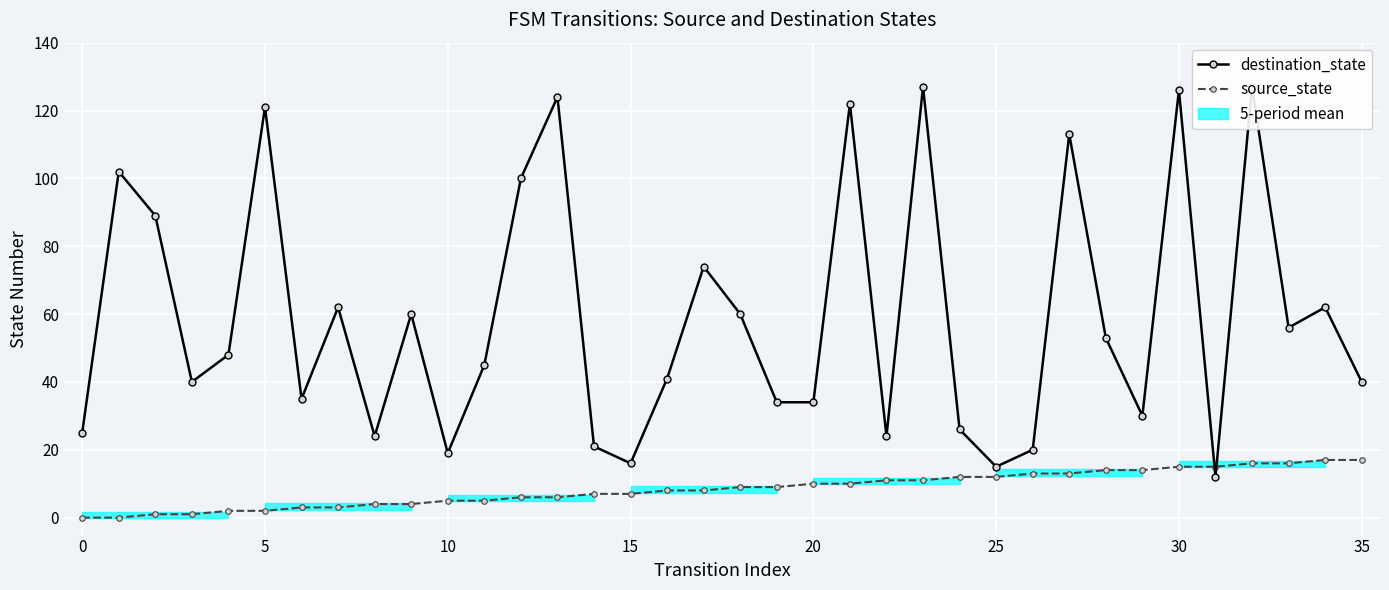

Reading left to right, list all the values displayed in this chart.

destination_state: 25	102	89	40	48	121	35	62	24	60	19	45	100	124	21	16	41	74	60	34	34	122	24	127	26	15	20	113	53	30	126	12	127	56	62	40
source_state: 0	0	1	1	2	2	3	3	4	4	5	5	6	6	7	7	8	8	9	9	10	10	11	11	12	12	13	13	14	14	15	15	16	16	17	17